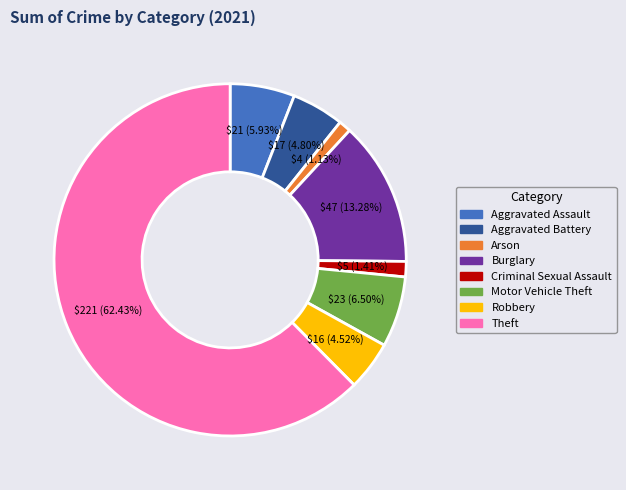

Is Aggravated Battery the majority of the pie?

No